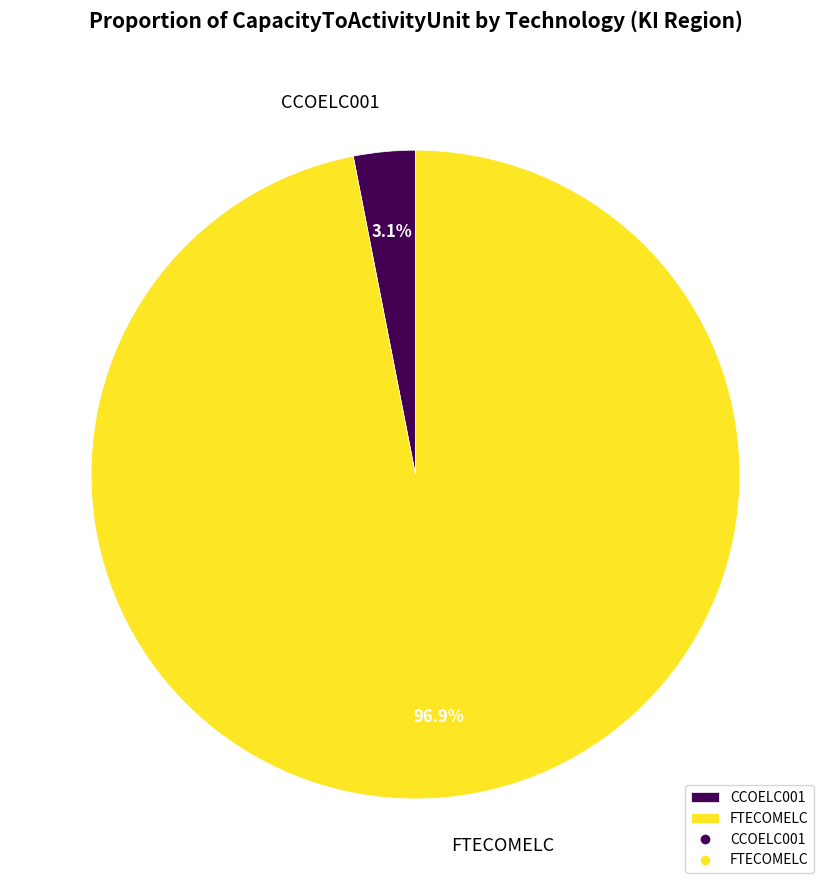

Which has a higher value, FTECOMELC or CCOELC001?

FTECOMELC